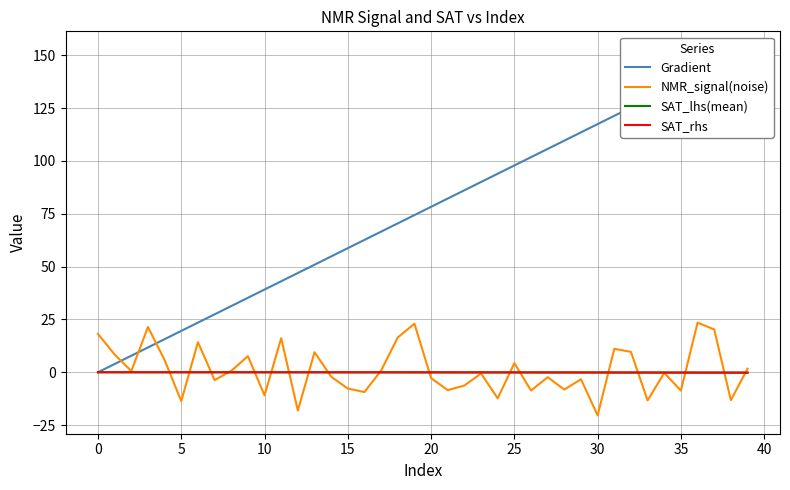

What is the minimum value for NMR_signal(noise)?

-20.4